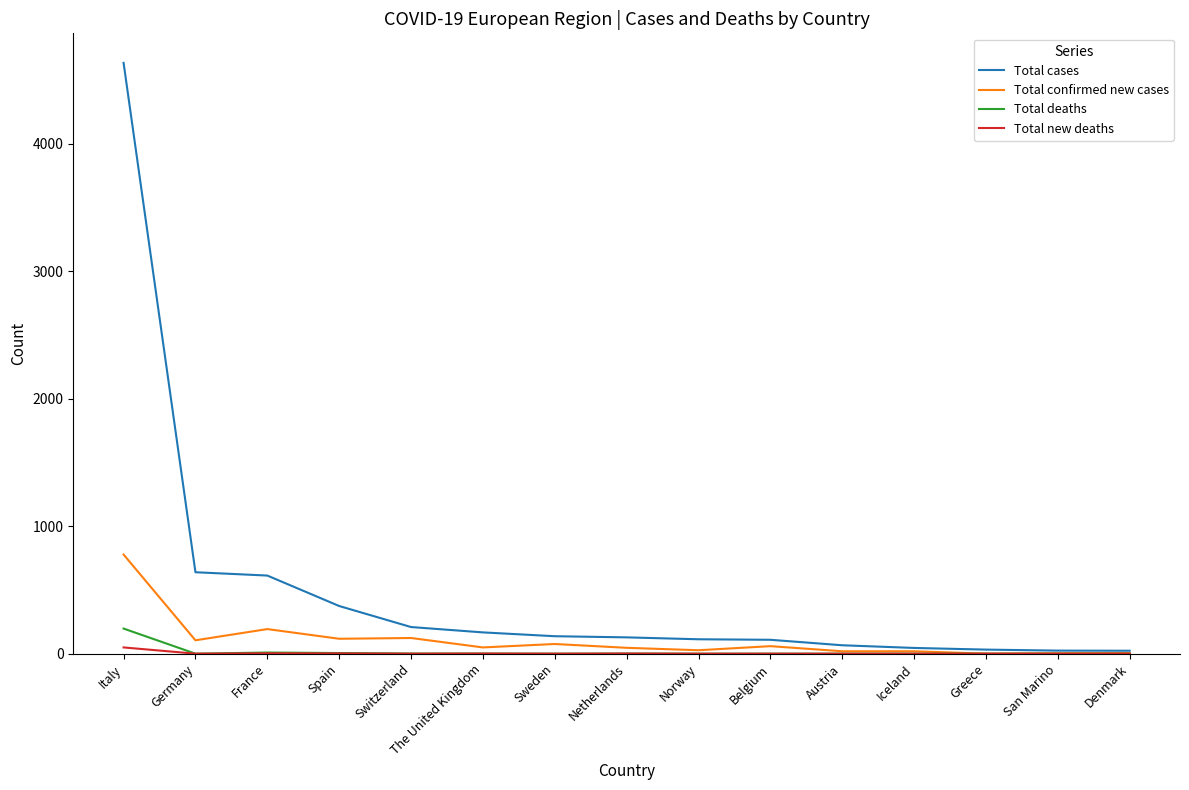

At how many categories does at least one series exceed 2144?

1